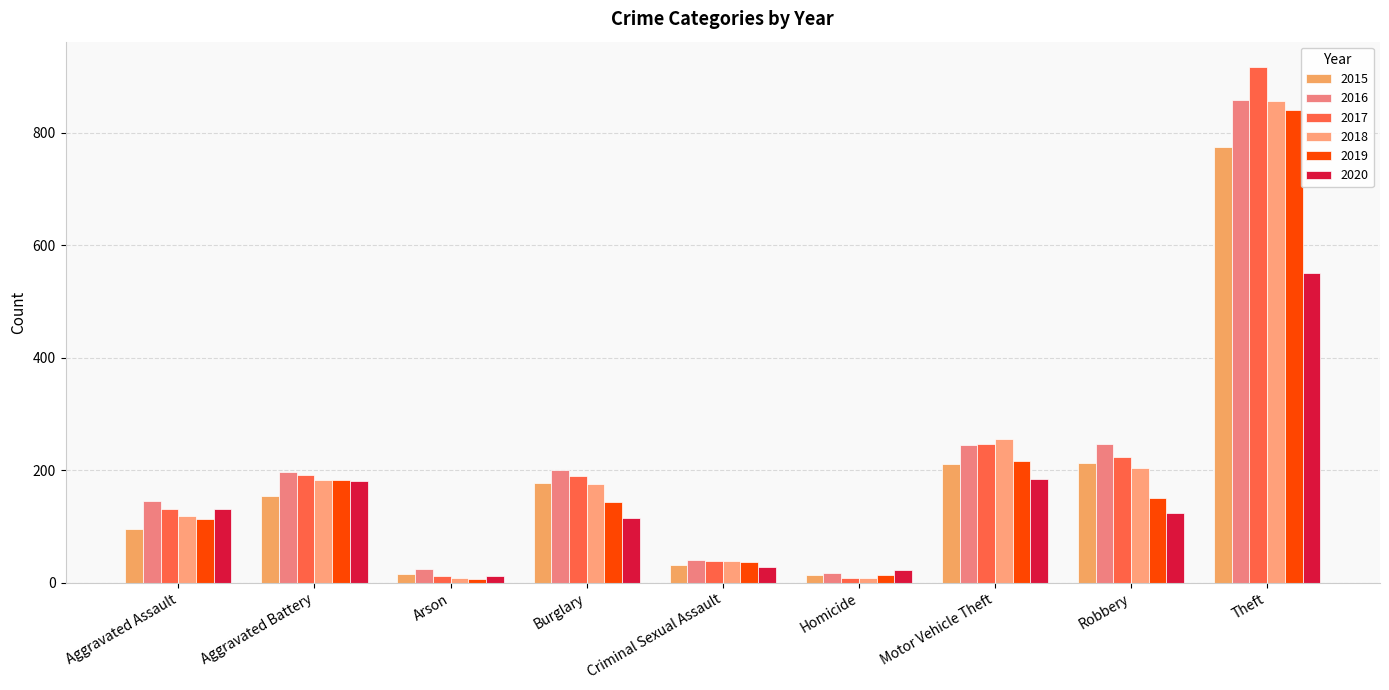

How many data points in 2017 are less than 189?

4